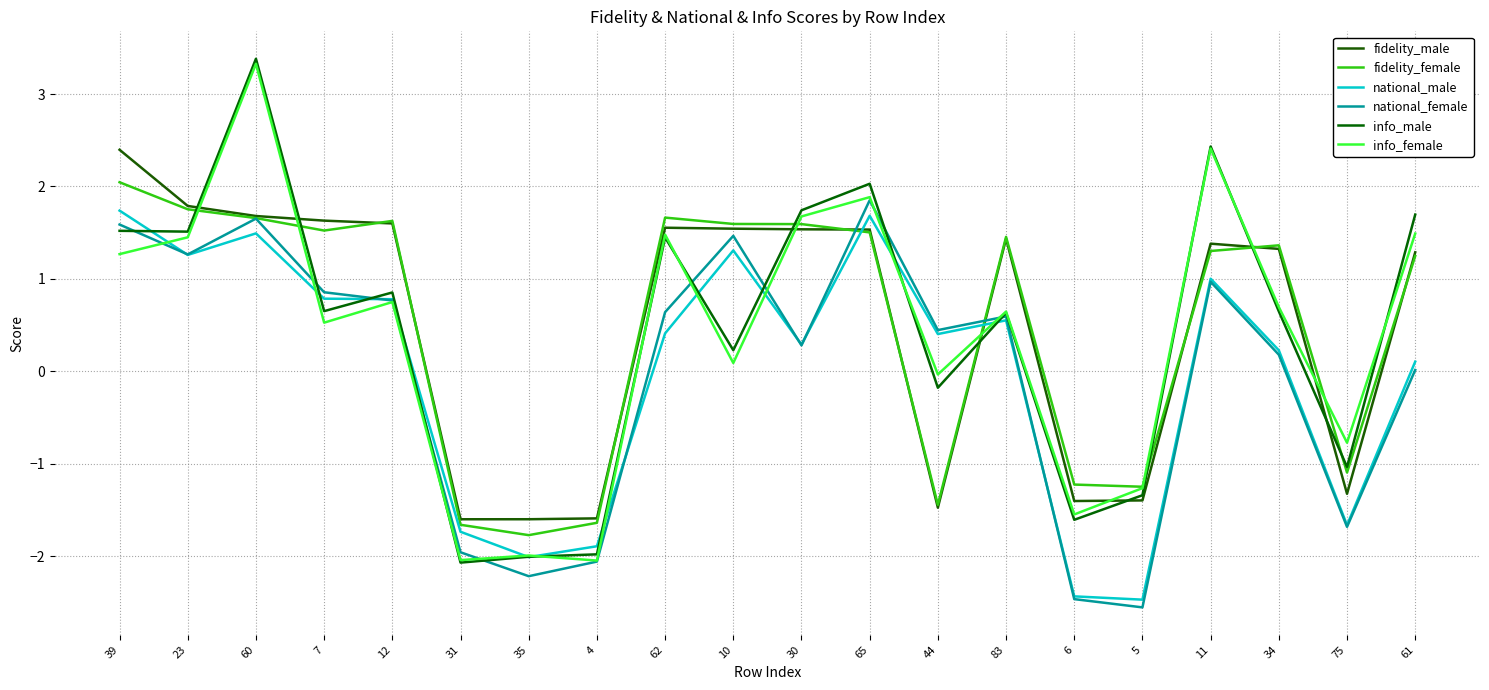

Between 11 and 75, which series saw the biggest shift?

info_male